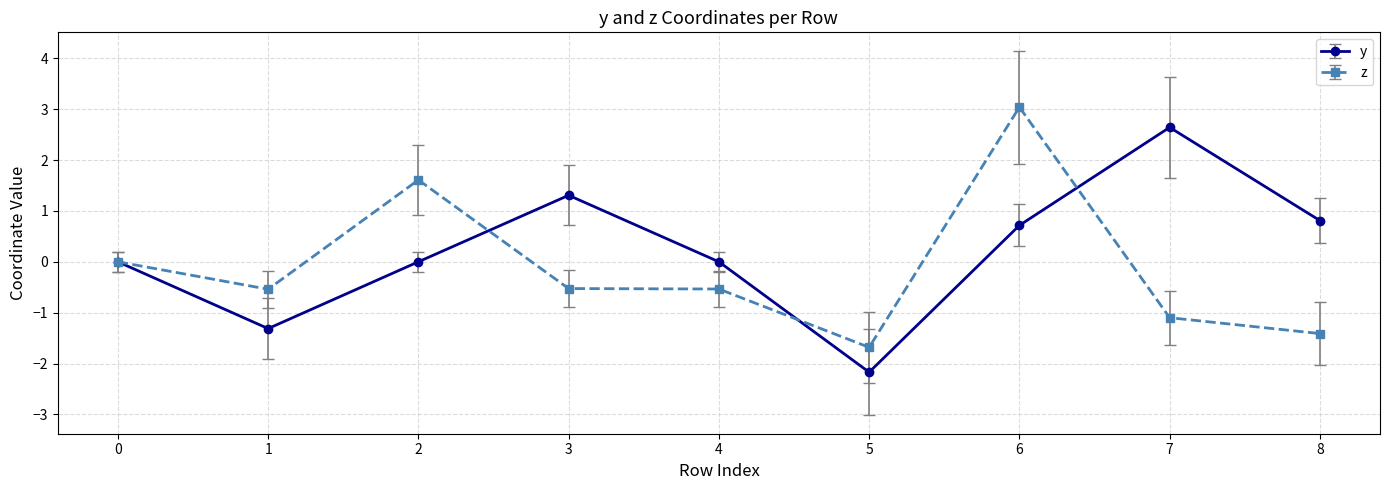

What is the difference between the z values at 6 and 7?

4.1